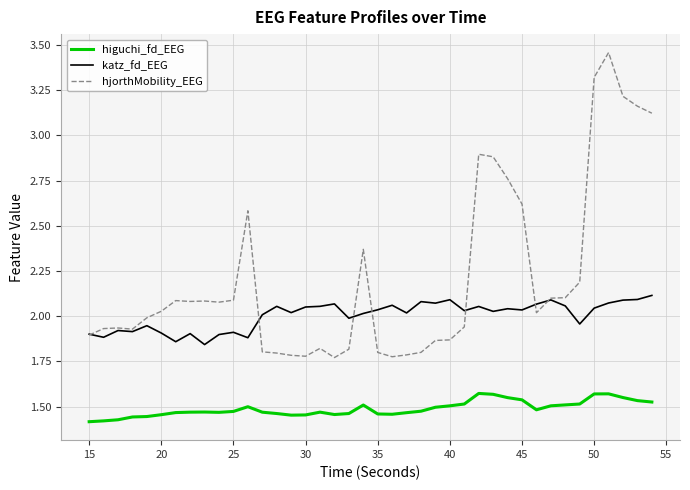

Rank the series by their average value, from lowest to highest.

higuchi_fd_EEG, katz_fd_EEG, hjorthMobility_EEG